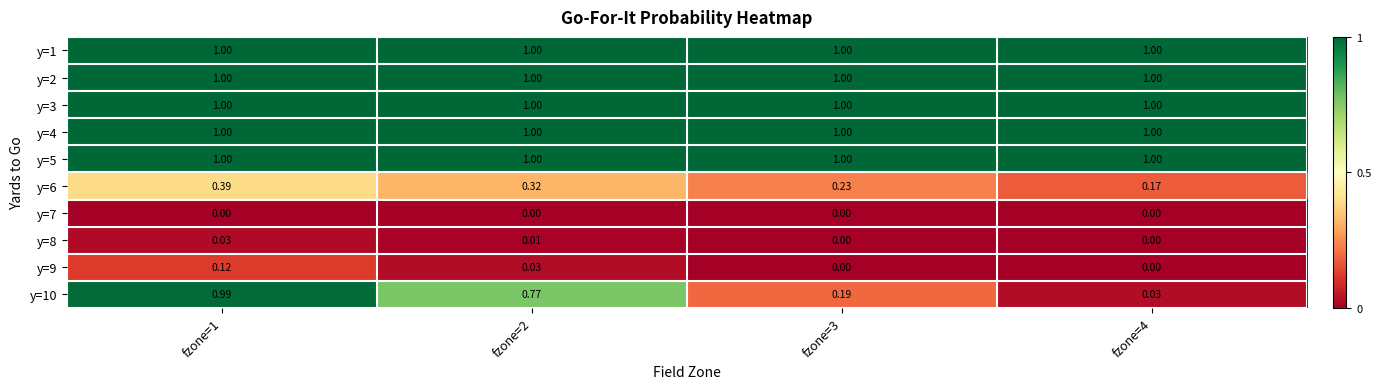

Is the value of y=7 at fzone=4 greater than the value of y=2 at fzone=2?

No